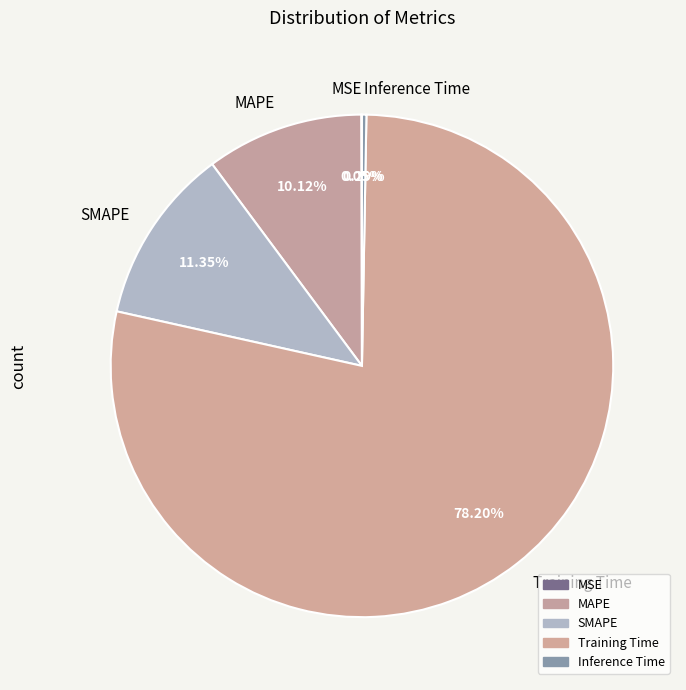

Does Training Time represent more than half of the total?

Yes